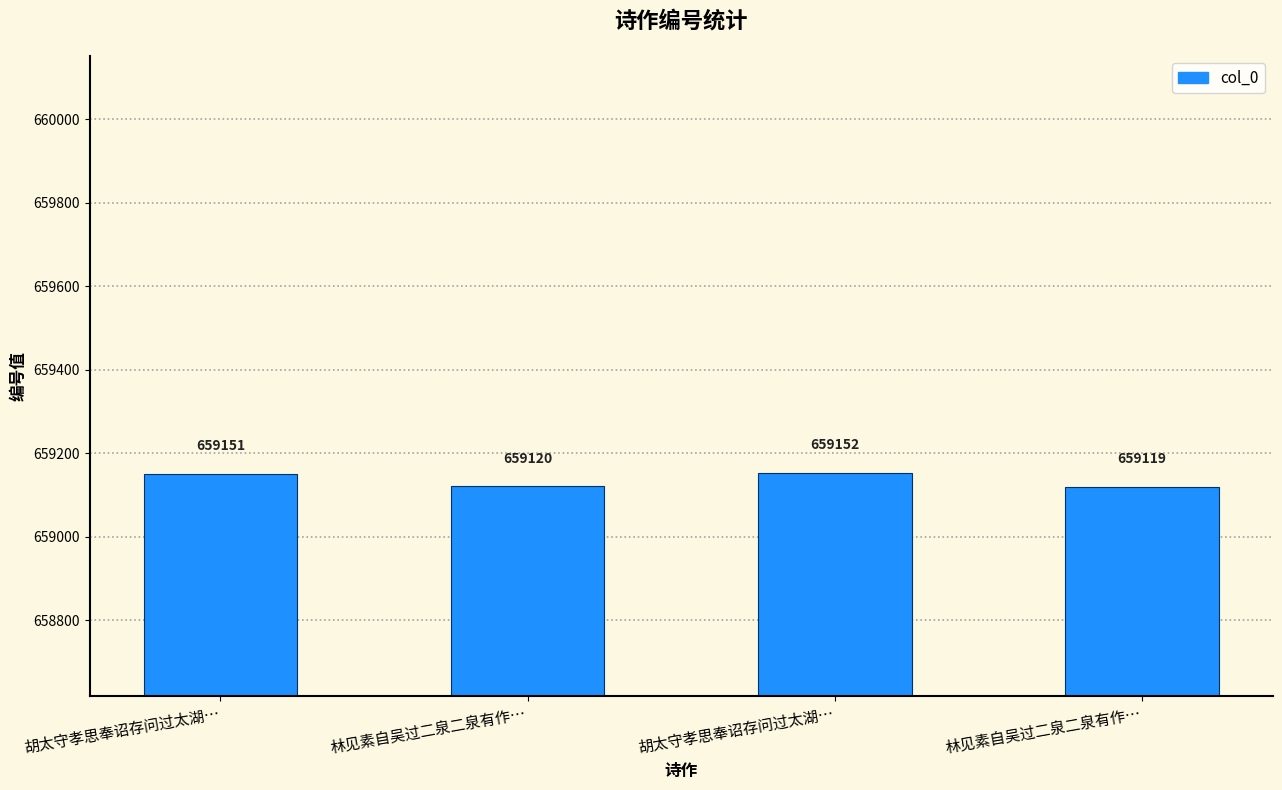

How many bars are there in total?

4